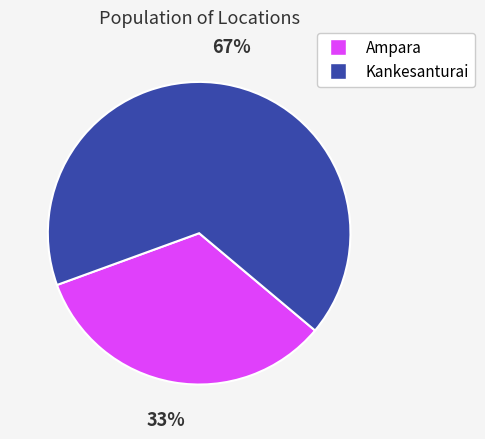

Which slice represents more than half of the pie?

Kankesanturai